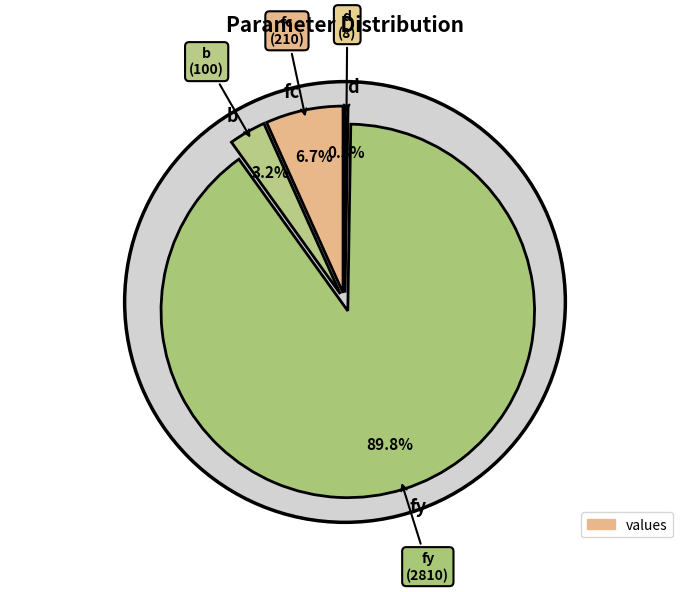

How many slices are in this pie chart?

4